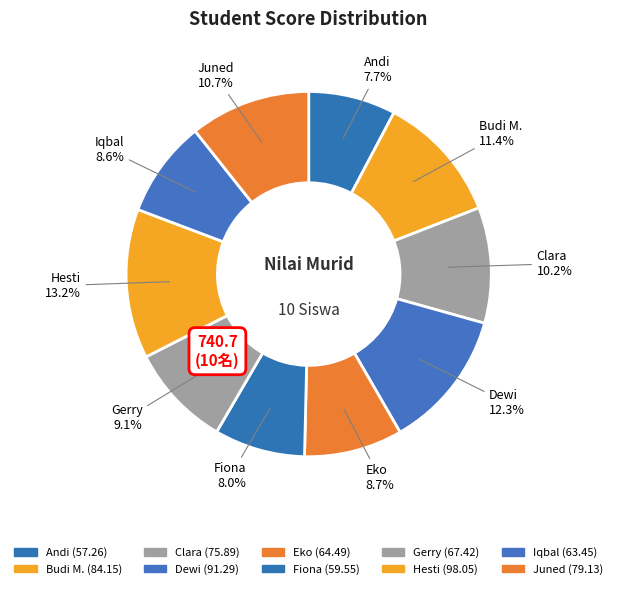

The Budi M. slice represents 11% of the pie. True or false?

True